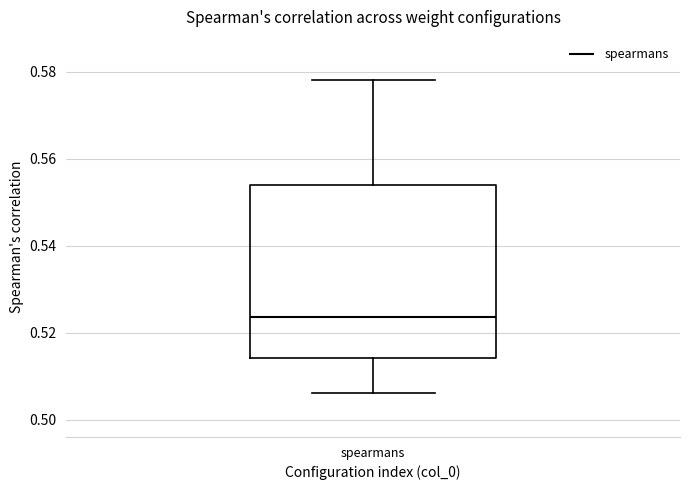

Transcribe this box plot: give where the median line is, the range the box spans, and where the two whiskers end, as read against the y-axis. The values are not printed on the chart, so give them approximately, as read against the axis.

median 0.524, box 0.514 to 0.554, whiskers 0.506 to 0.578